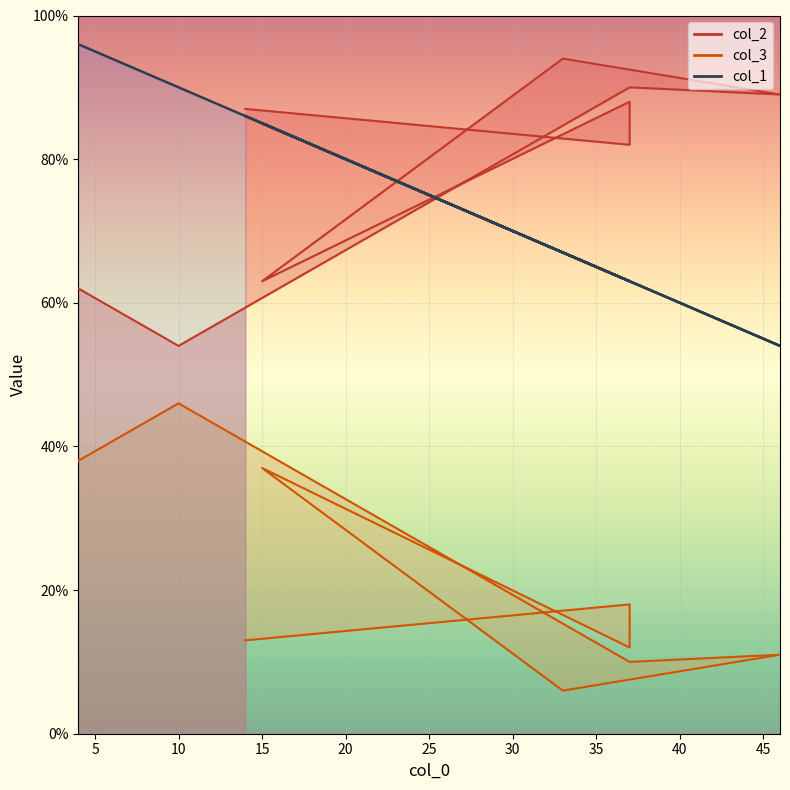

What is the label of the 5th point from the left?

33